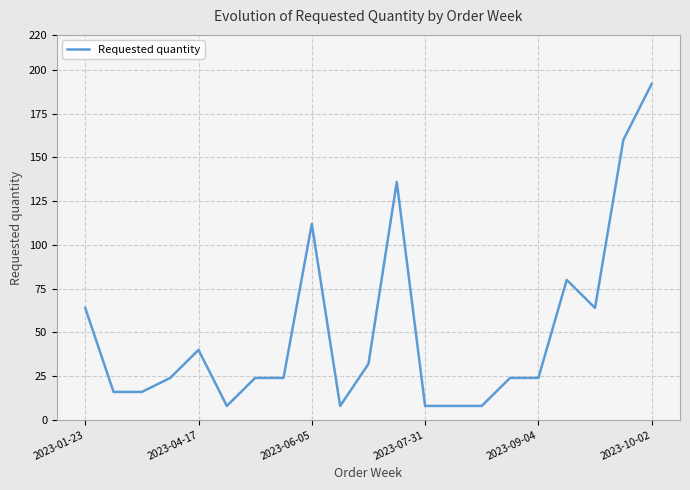

How many lines are shown in the chart?

1